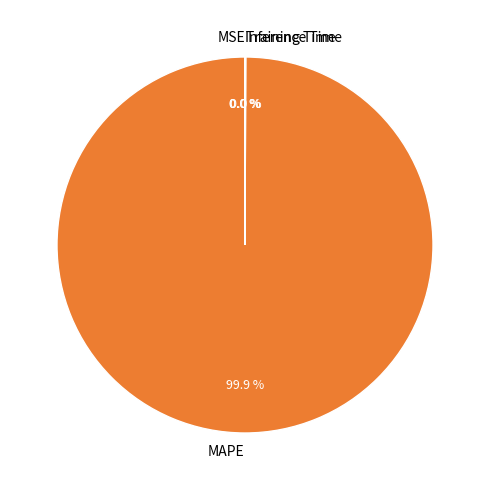

Which category accounts for the majority?

MAPE